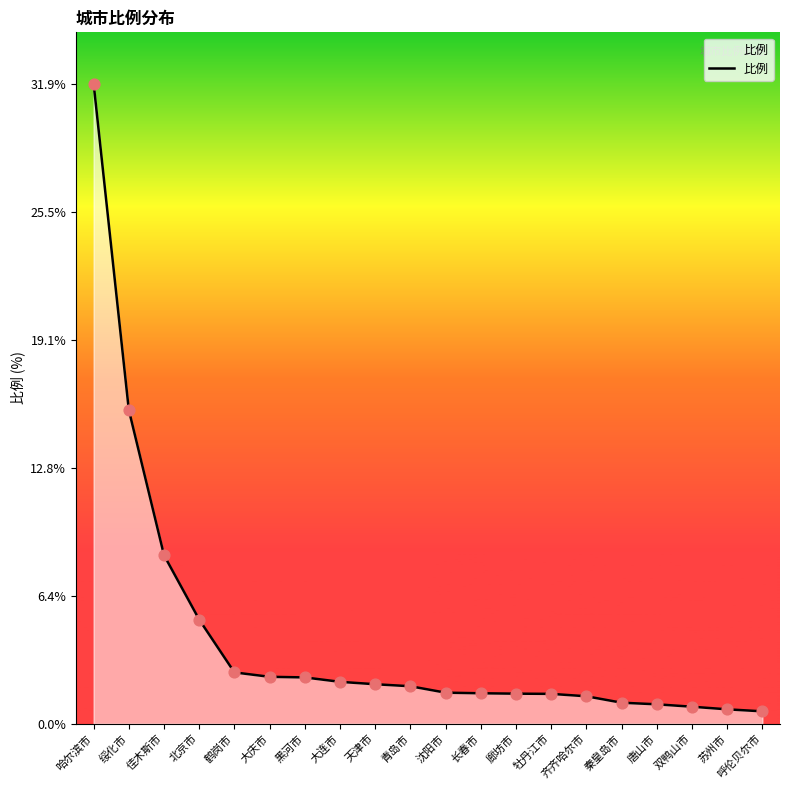

What is the ratio of the value at 唐山市 to the value at 青岛市?

0.5